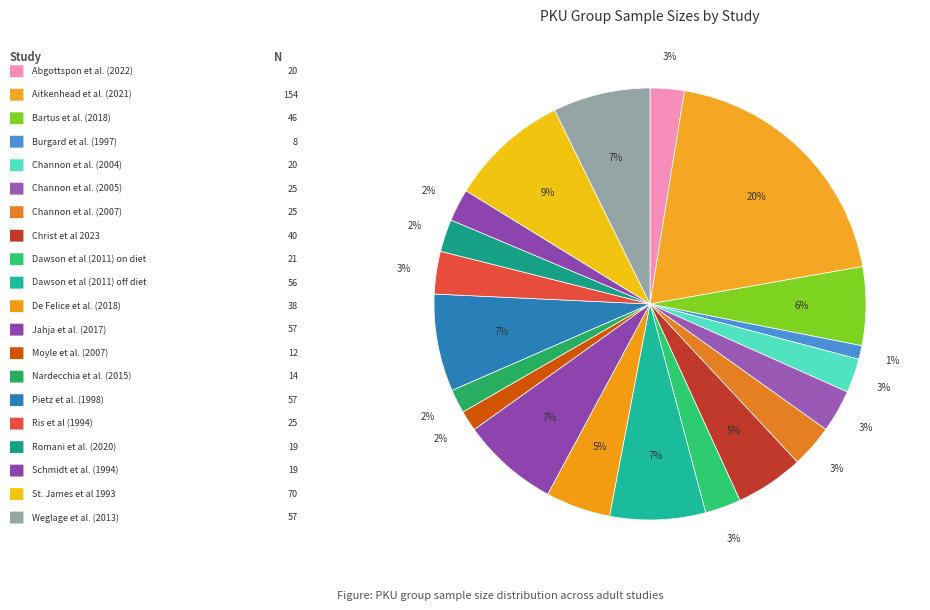

Which category has the biggest portion of the pie?

Aitkenhead et al. (2021)